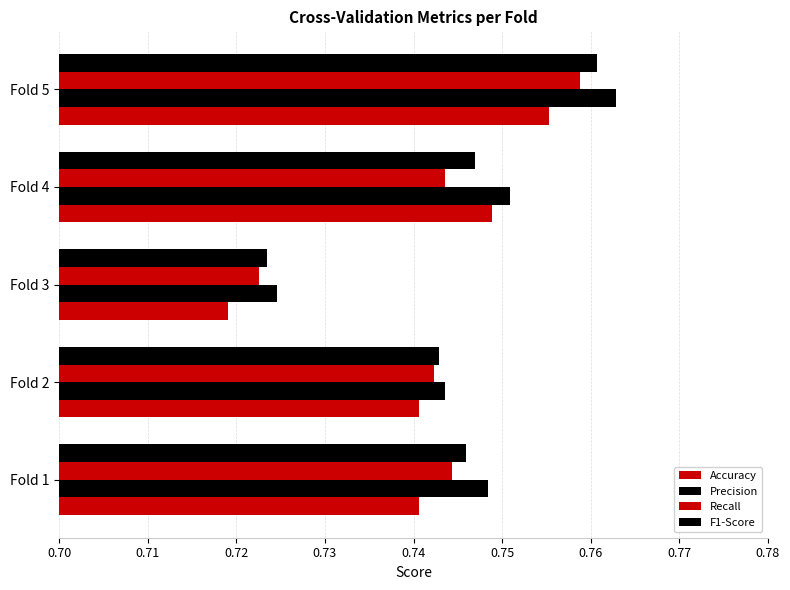

How many data points does each series have?

5